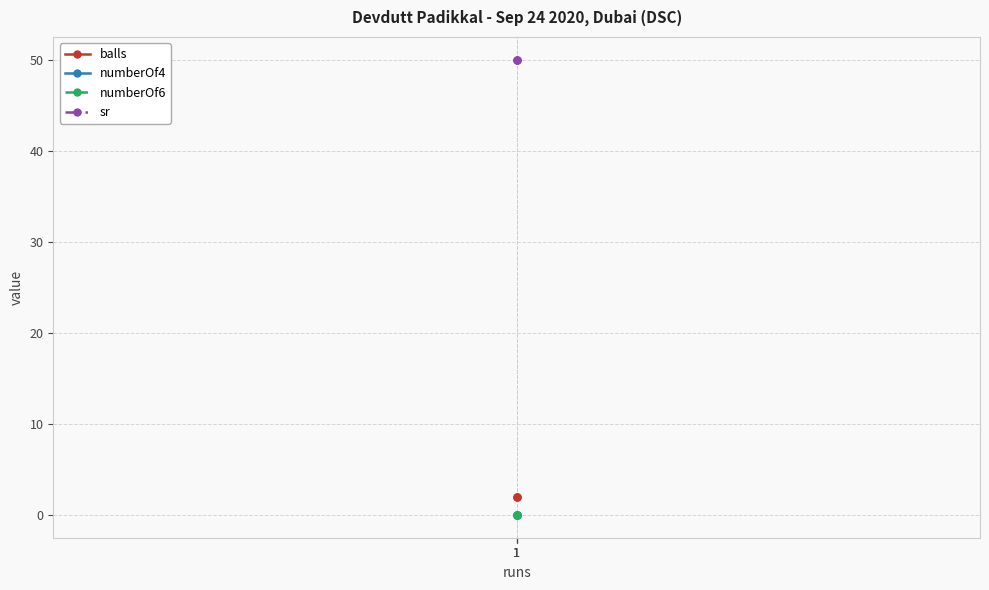

Is this an area chart (filled region under the line)?

No